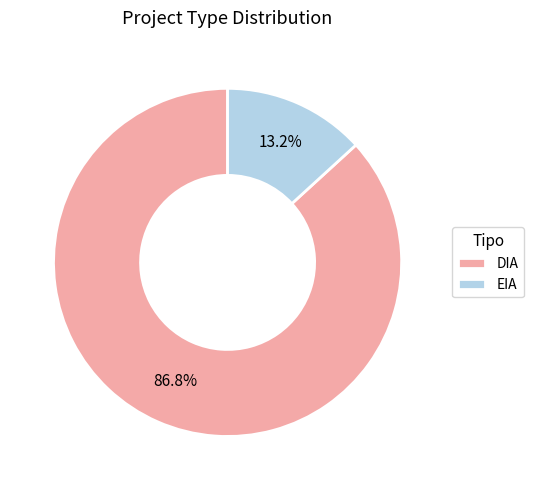

To the nearest percent, what percentage of the pie is DIA?

87%